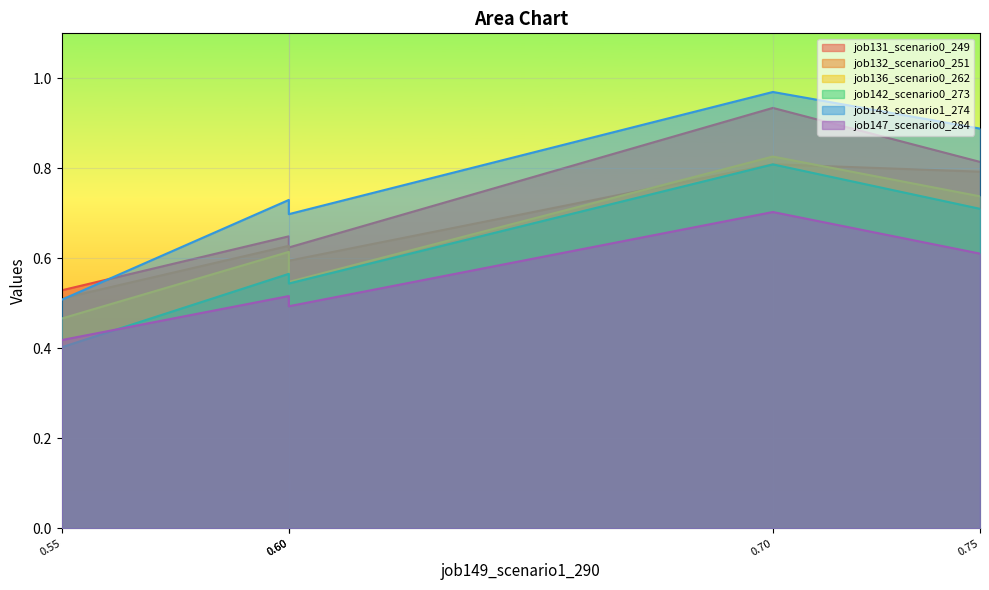

What are all the series names shown in the legend?

job131_scenario0_249, job132_scenario0_251, job136_scenario0_262, job142_scenario0_273, job143_scenario1_274, job147_scenario0_284